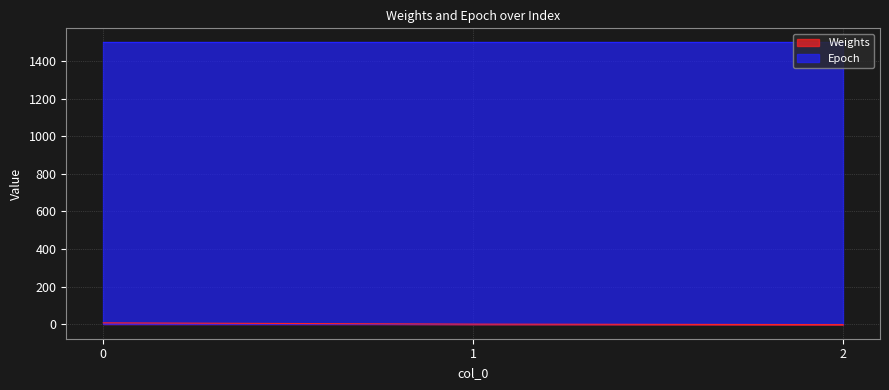

Read the value at 1.

-0.5